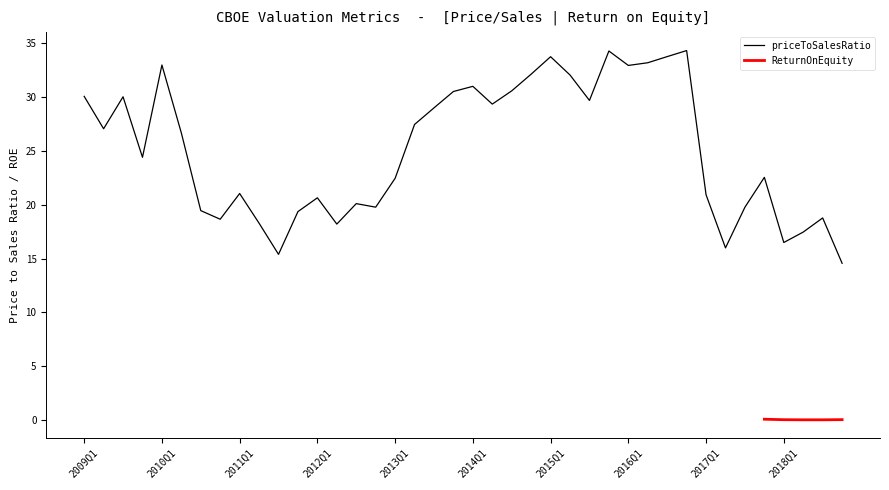

At which category does the data reach its first local valley?

2009Q2